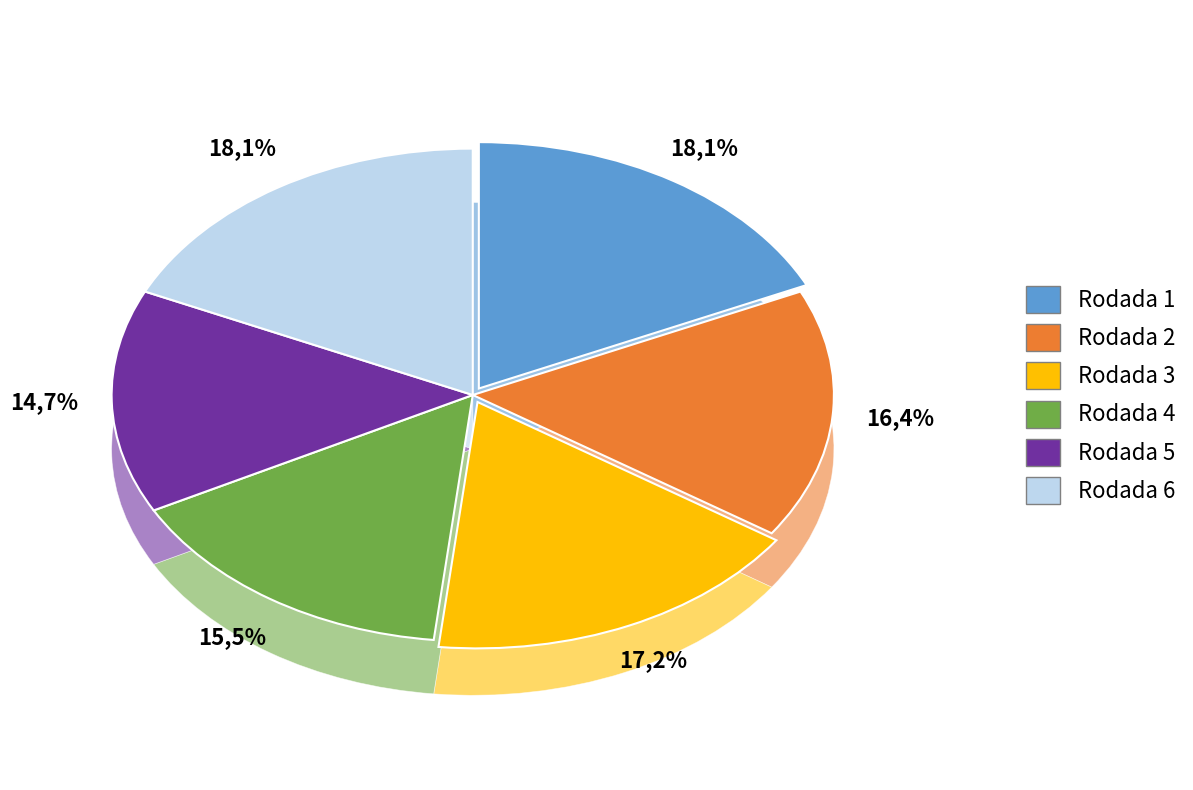

What is the change in value from Rodada 2 to Rodada 3?

+1